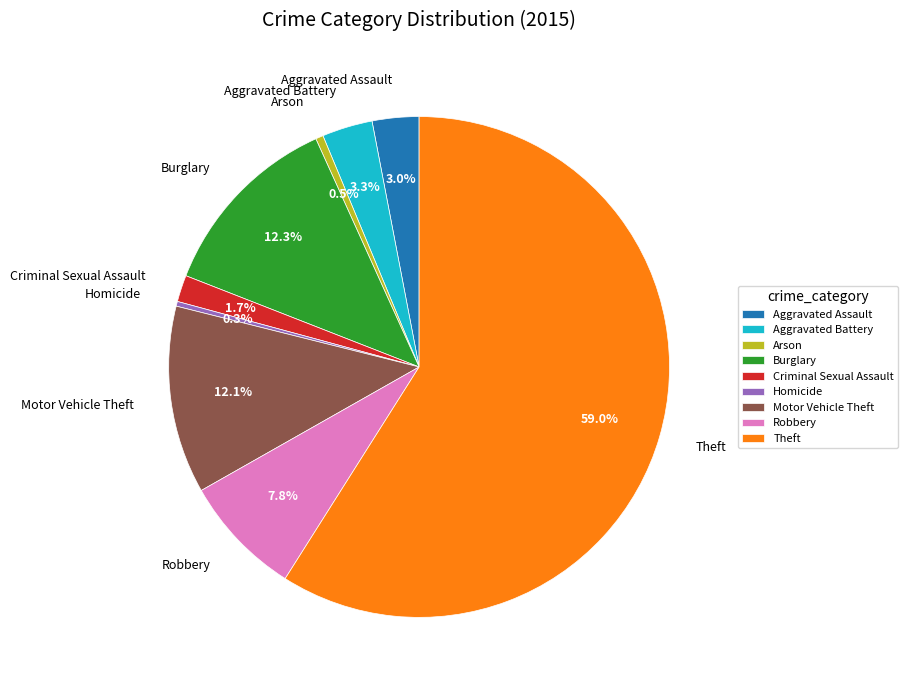

How many slices are in this pie chart?

9